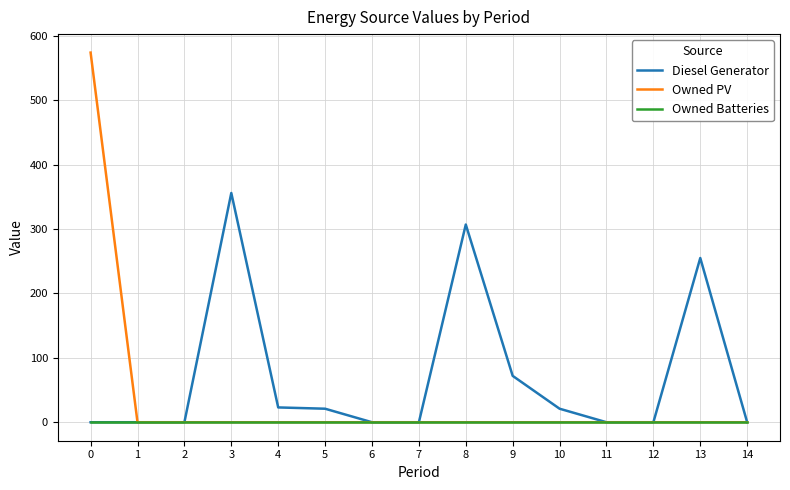

How many series are shown in this chart?

3